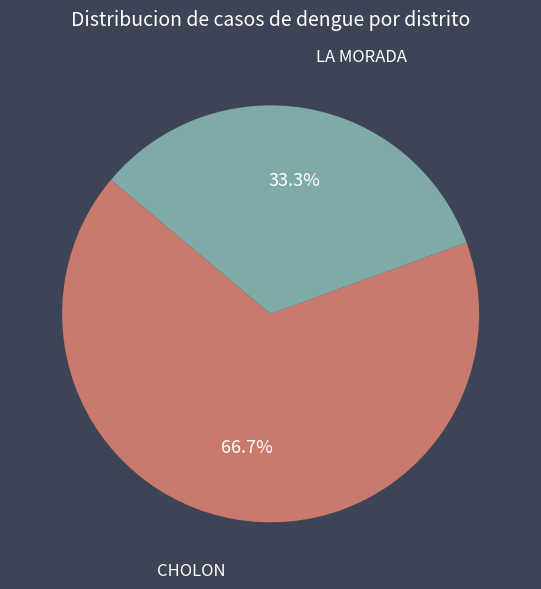

Is it true that LA MORADA is 33% of the pie?

True